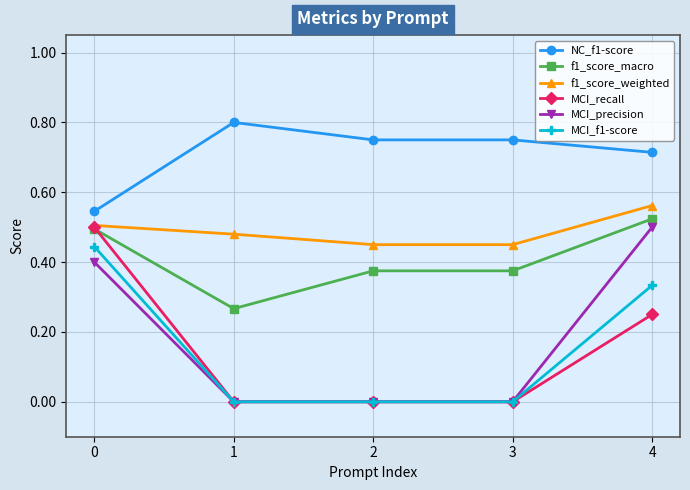

Between 2 and 4, which series saw the biggest shift?

MCI_precision